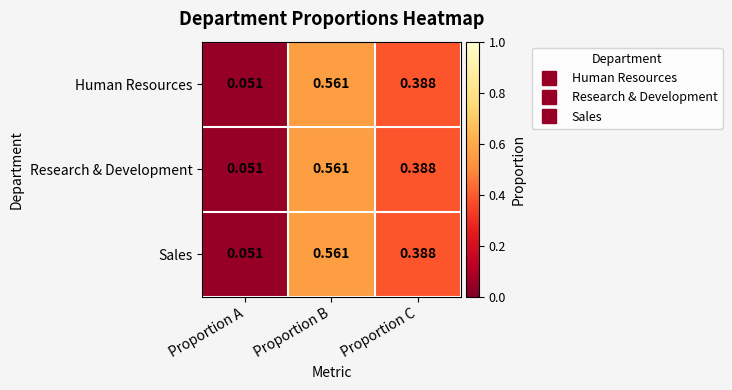

At which category is the sum across all series the highest?

Proportion B